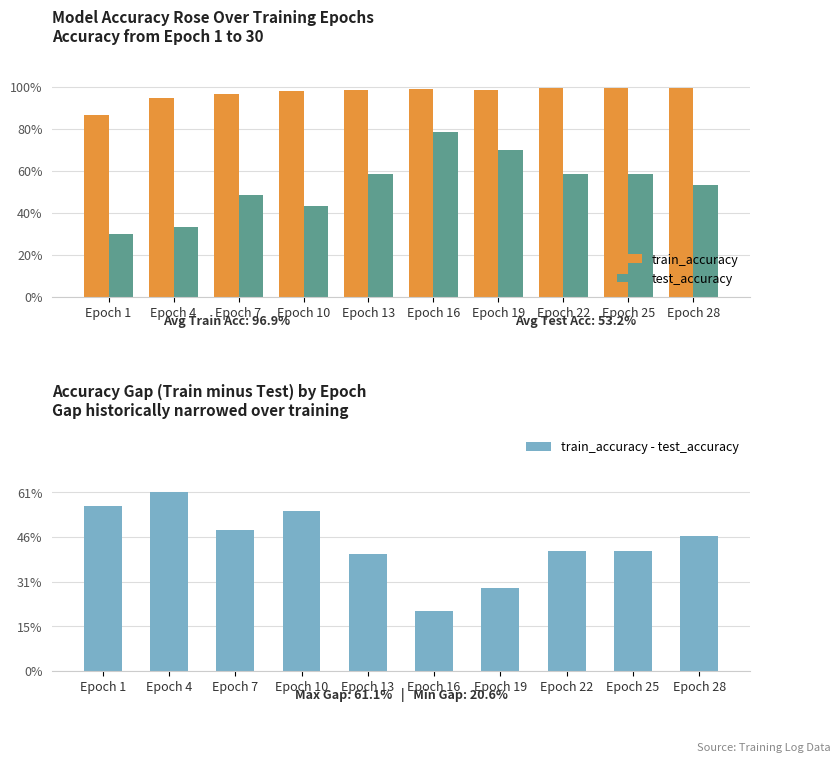

What is the maximum value shown in the chart?

1.0